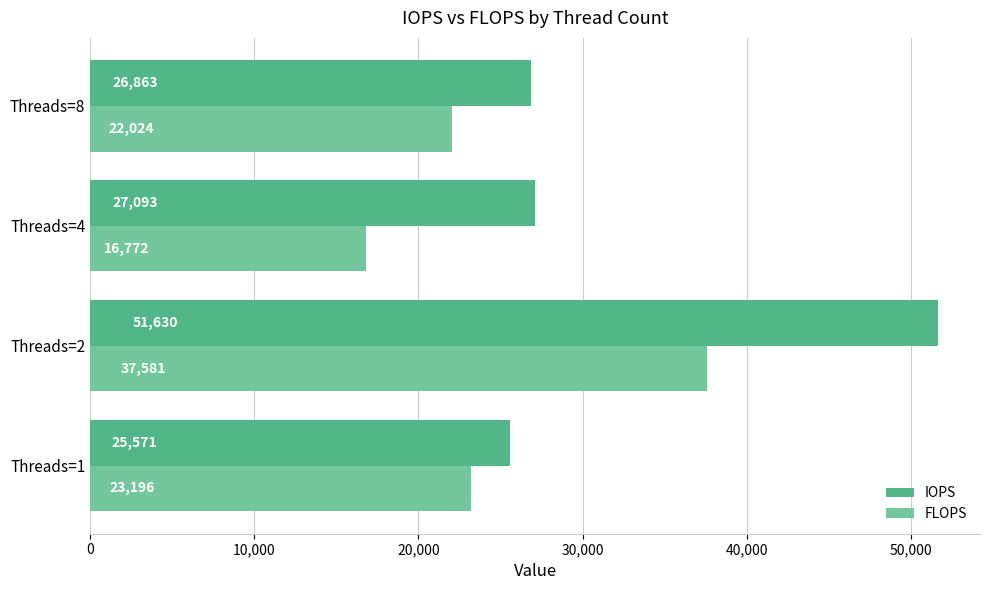

What is the difference between the second highest and minimum values in the FLOPS series?

6424